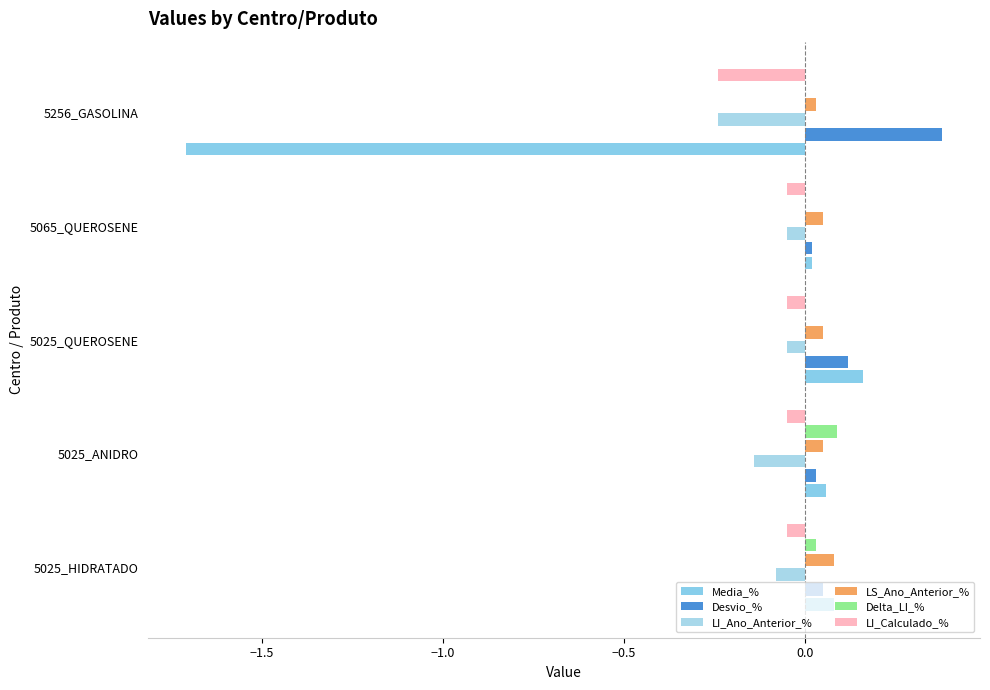

Which series has the widest spread of values?

Media_%